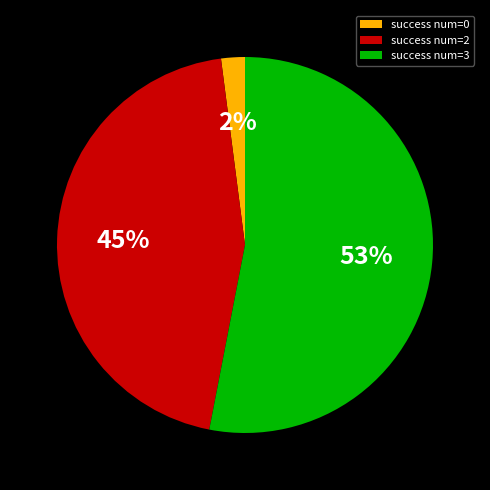

To the nearest percent, what is the combined percentage of success num=2 and success num=3?

98%